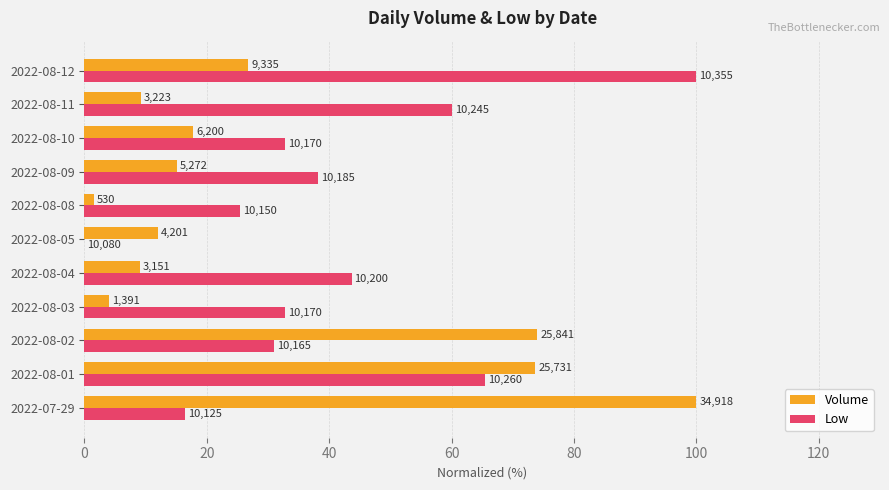

Rank the series by their maximum value, from lowest to highest.

Volume, Low